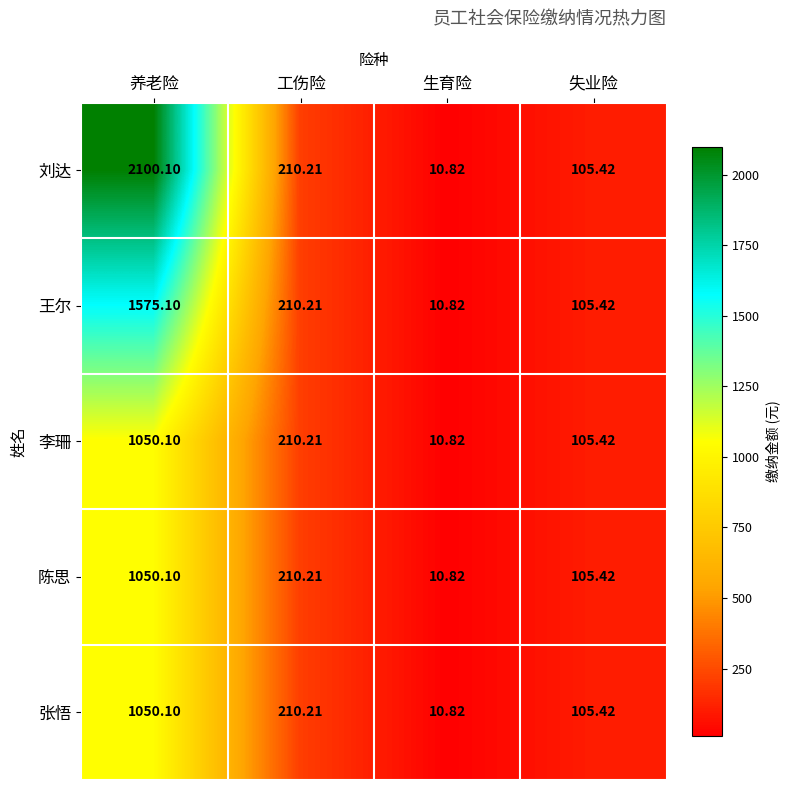

At which label is 王尔 closest to 792?

工伤险